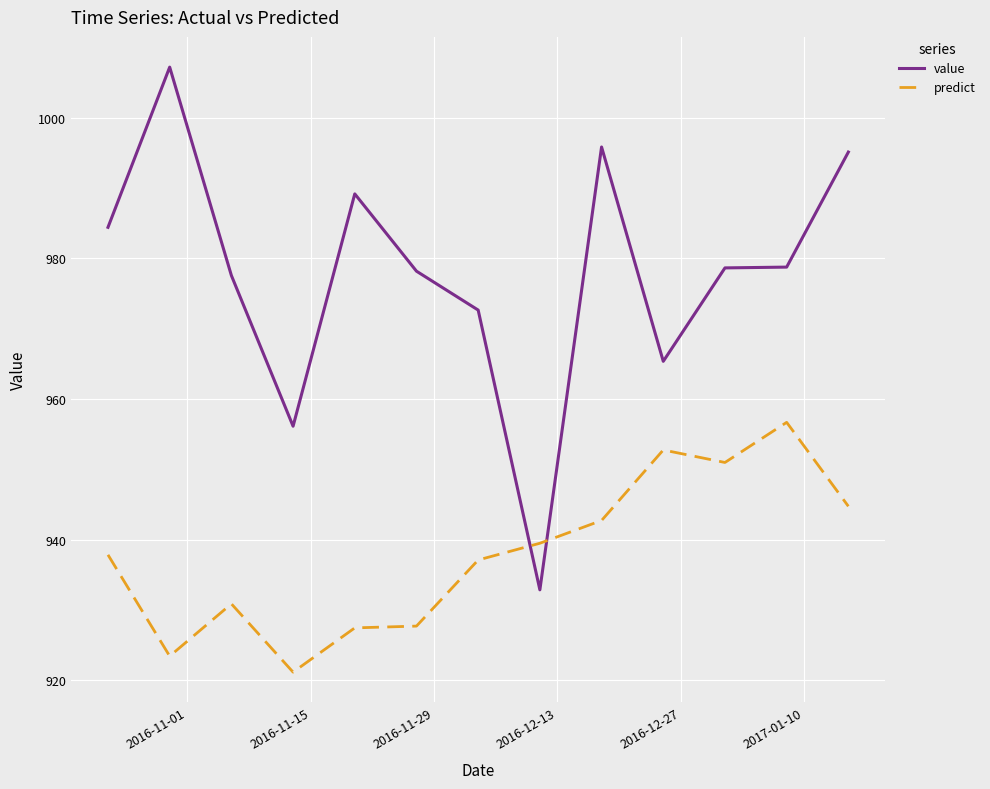

Which series has the largest range (max minus min)?

value